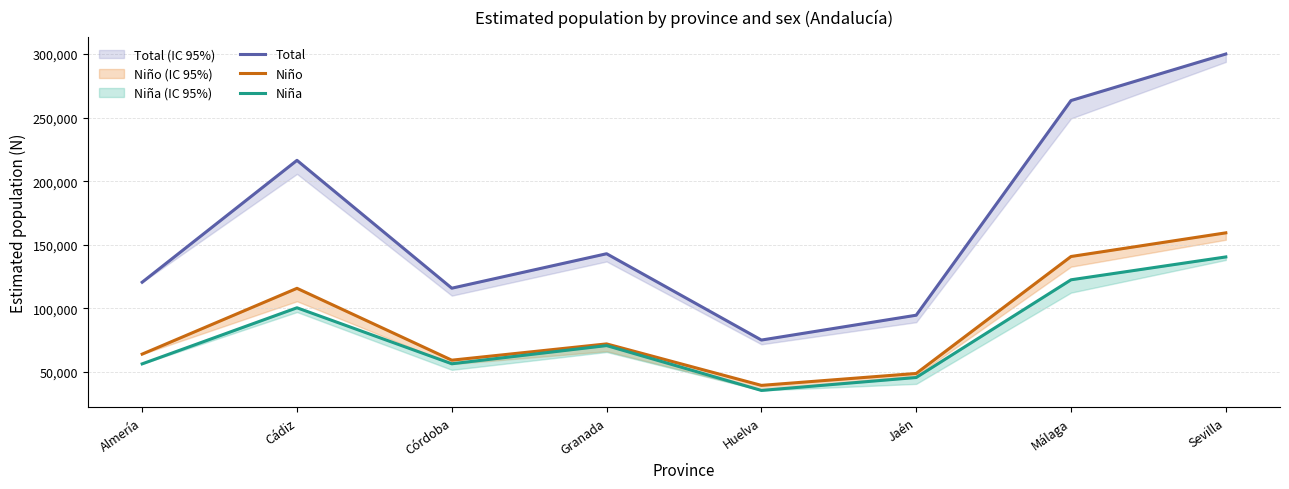

The value of Niña at Córdoba is 56558. True or false?

True